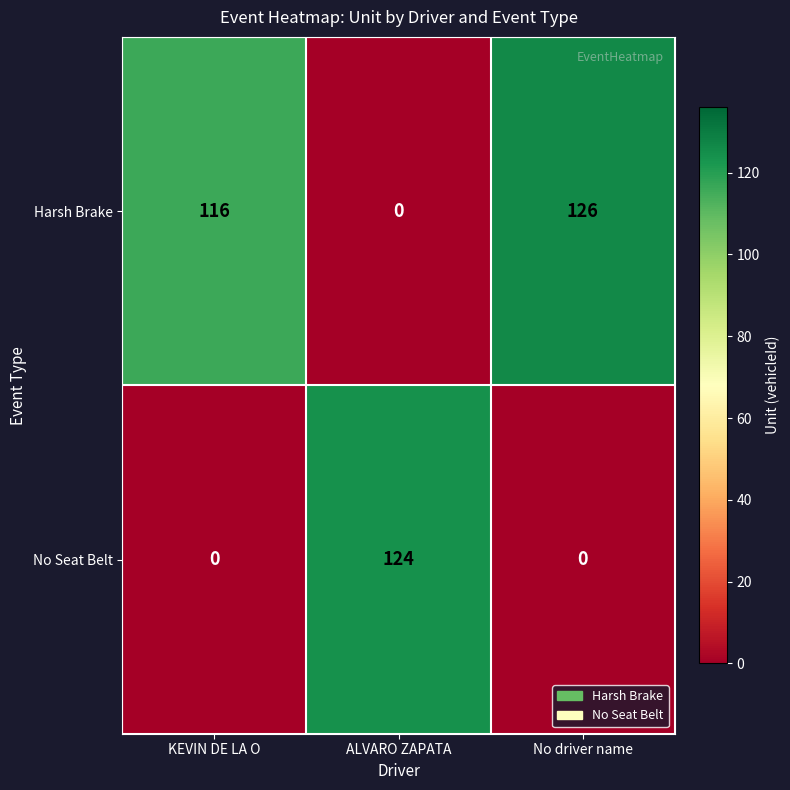

What is the sum of all No Seat Belt values?

124